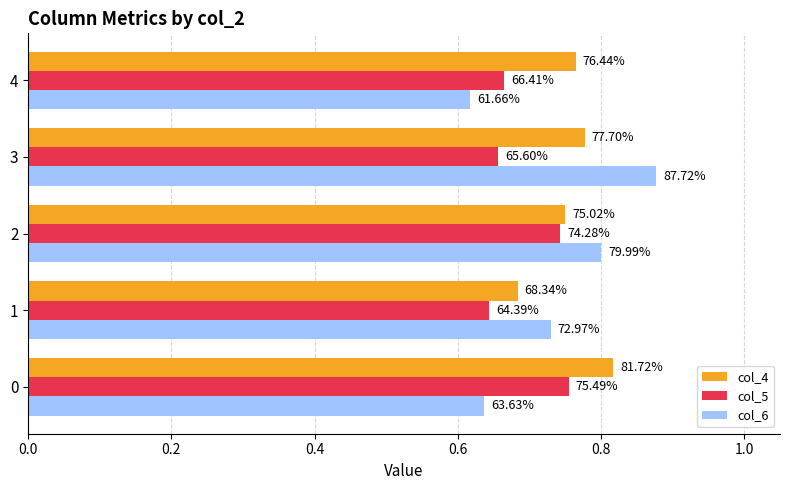

Reading left to right, what are all the values shown in this chart?

col_4: 0.0=0.8	0.2=0.7	0.4=0.8	0.6=0.8	0.8=0.8
col_5: 0.0=0.8	0.2=0.6	0.4=0.7	0.6=0.7	0.8=0.7
col_6: 0.0=0.6	0.2=0.7	0.4=0.8	0.6=0.9	0.8=0.6